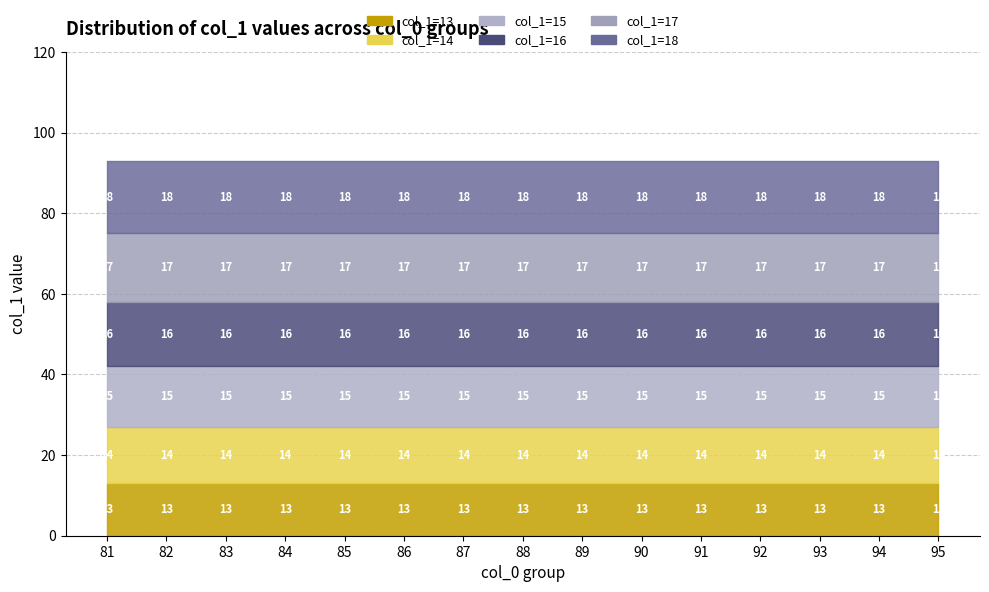

Rank the series by their average value, from highest to lowest.

col_1=18, col_1=17, col_1=16, col_1=15, col_1=14, col_1=13